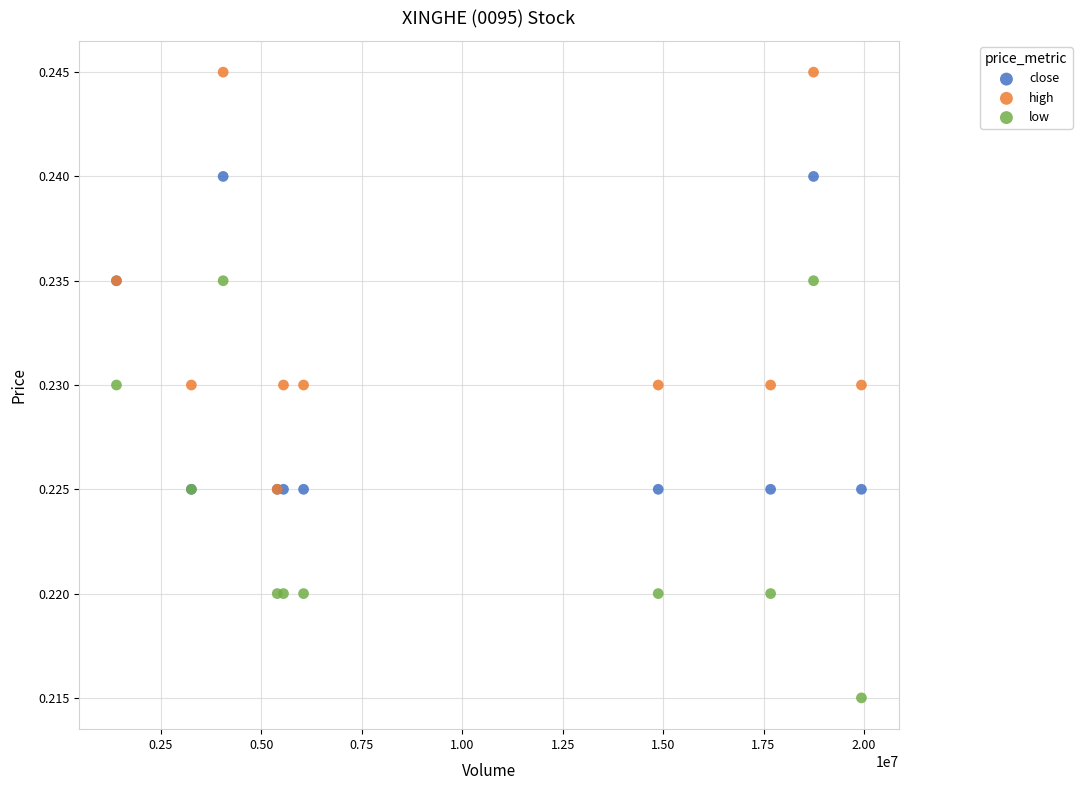

What are all the series names shown in the legend?

close, high, low